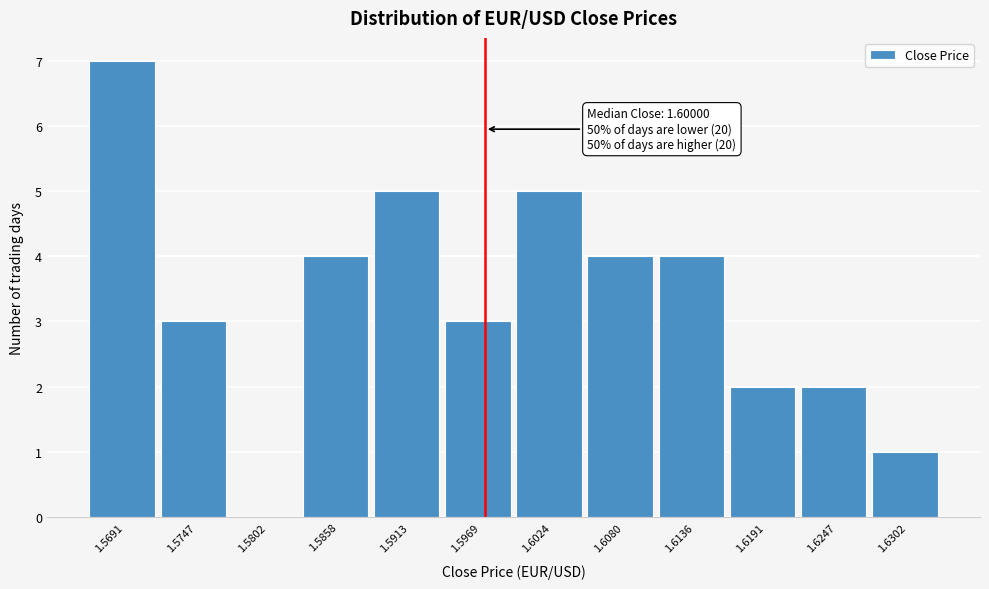

Reading left to right, transcribe all the data shown in this chart.

1.5691=7	1.5747=3	1.5802=0	1.5858=4	1.5913=5	1.5969=3	1.6024=5	1.6080=4	1.6136=4	1.6191=2	1.6247=2	1.6302=1